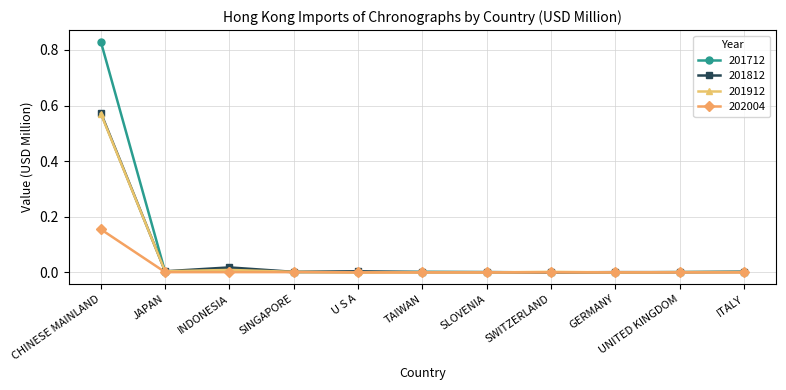

What are all the series names shown in the legend?

201712, 201812, 201912, 202004